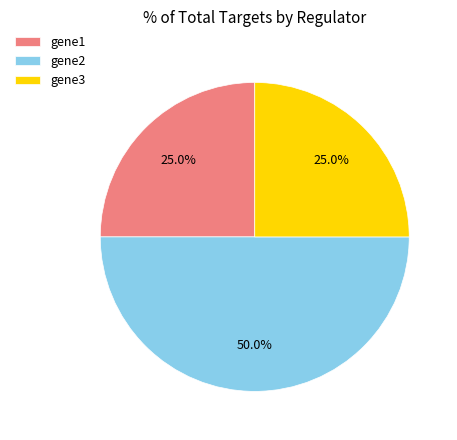

How many slices are in this pie chart?

3